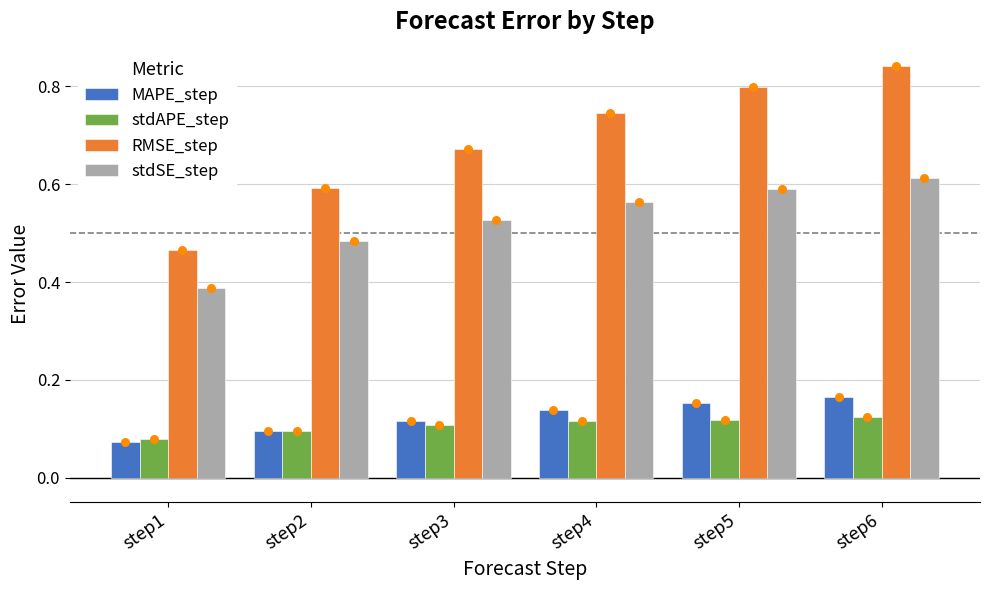

Which series has the largest total across all categories?

RMSE_step